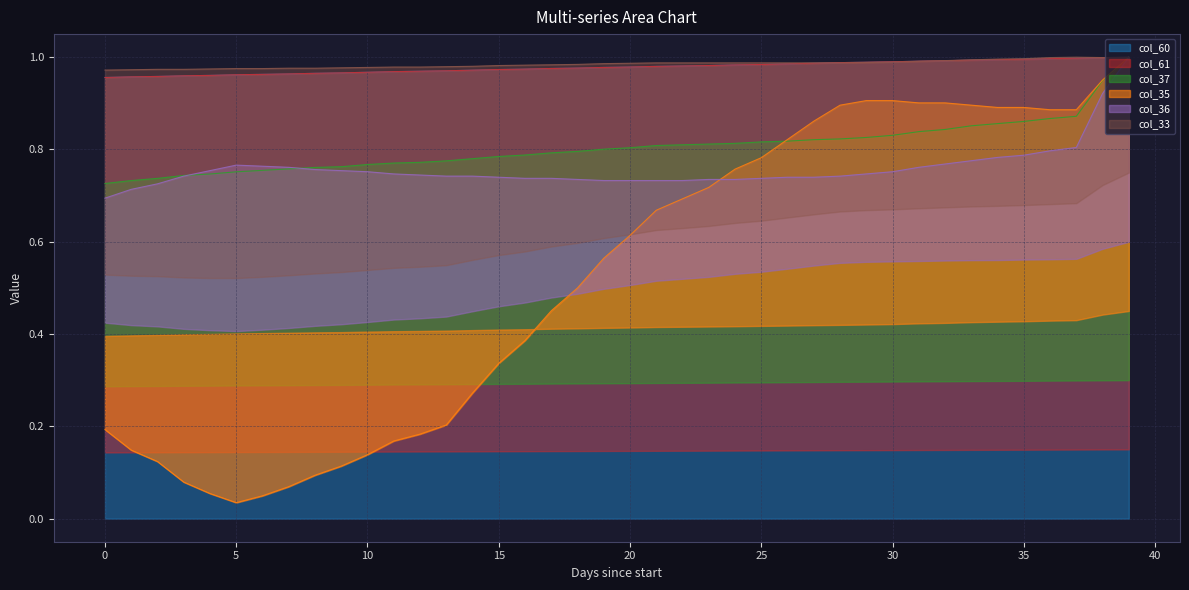

Rank the series at 2 from lowest to highest value.

col_35, col_36, col_37, col_60, col_61, col_33